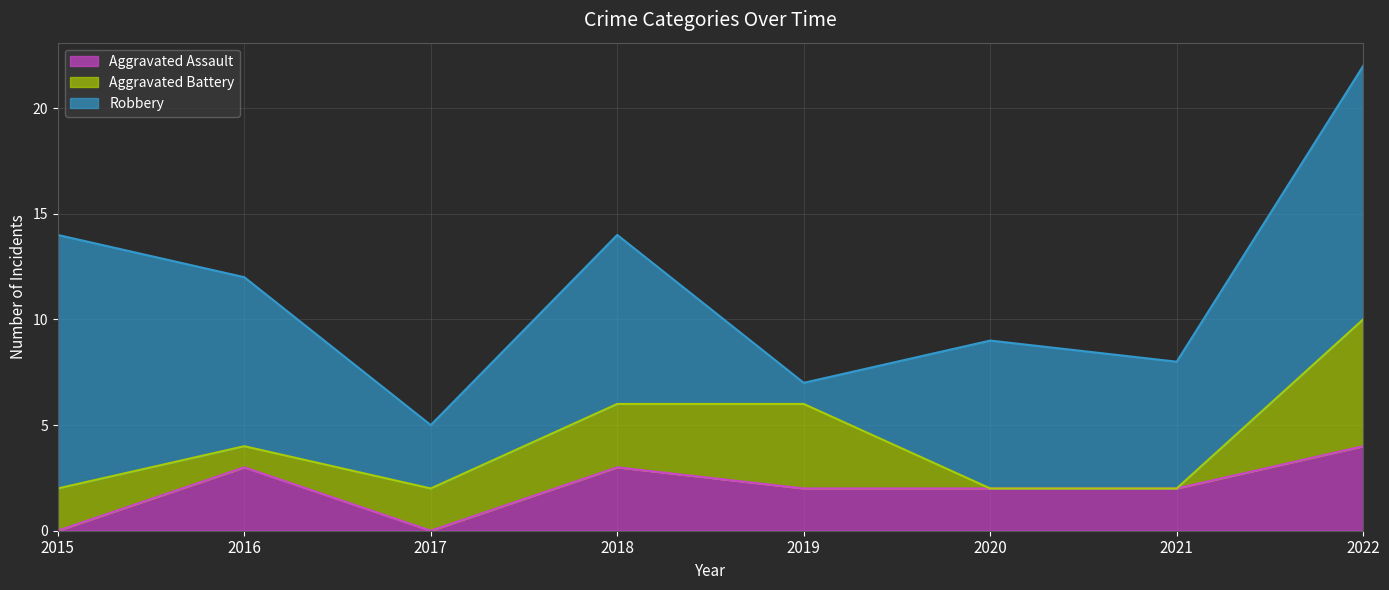

Reading right to left, extract all data points from this chart.

Aggravated Assault: 2022=4	2021=2	2020=2	2019=2	2018=3	2017=0	2016=3	2015=0
Aggravated Battery: 2022=6	2021=0	2020=0	2019=4	2018=3	2017=2	2016=1	2015=2
Robbery: 2022=12	2021=6	2020=7	2019=1	2018=8	2017=3	2016=8	2015=12